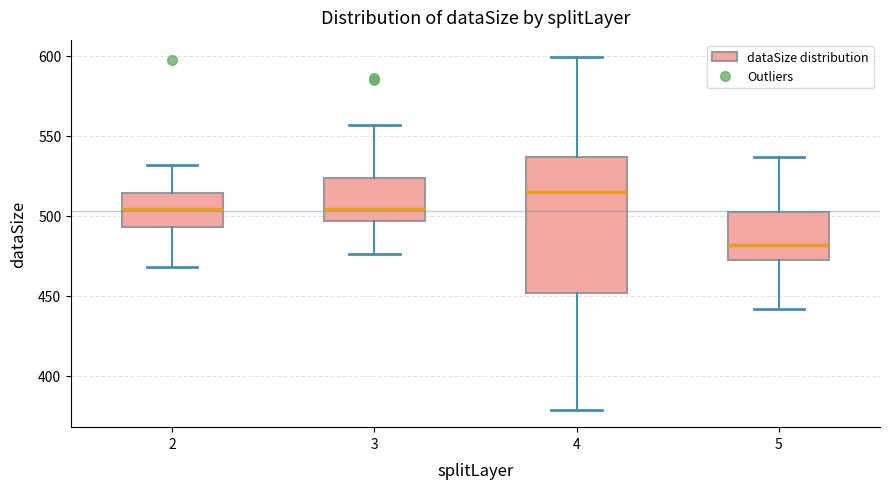

Which box has the highest median line?

4